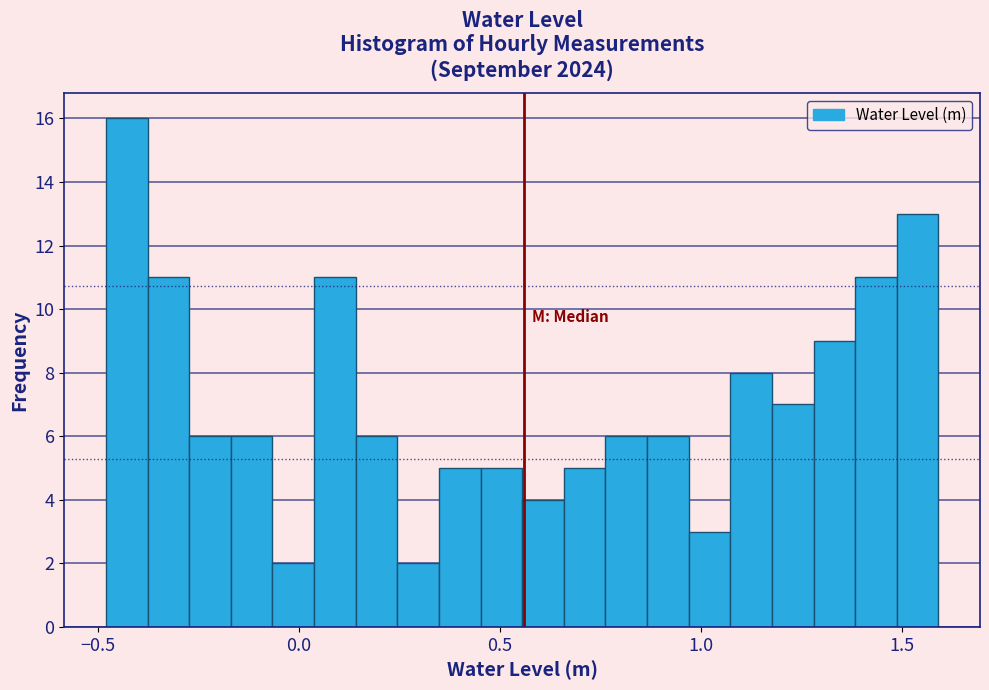

Around what value on the x-axis is the tallest bar? Give the approximate position of its centre, as read against the axis.

-0.45